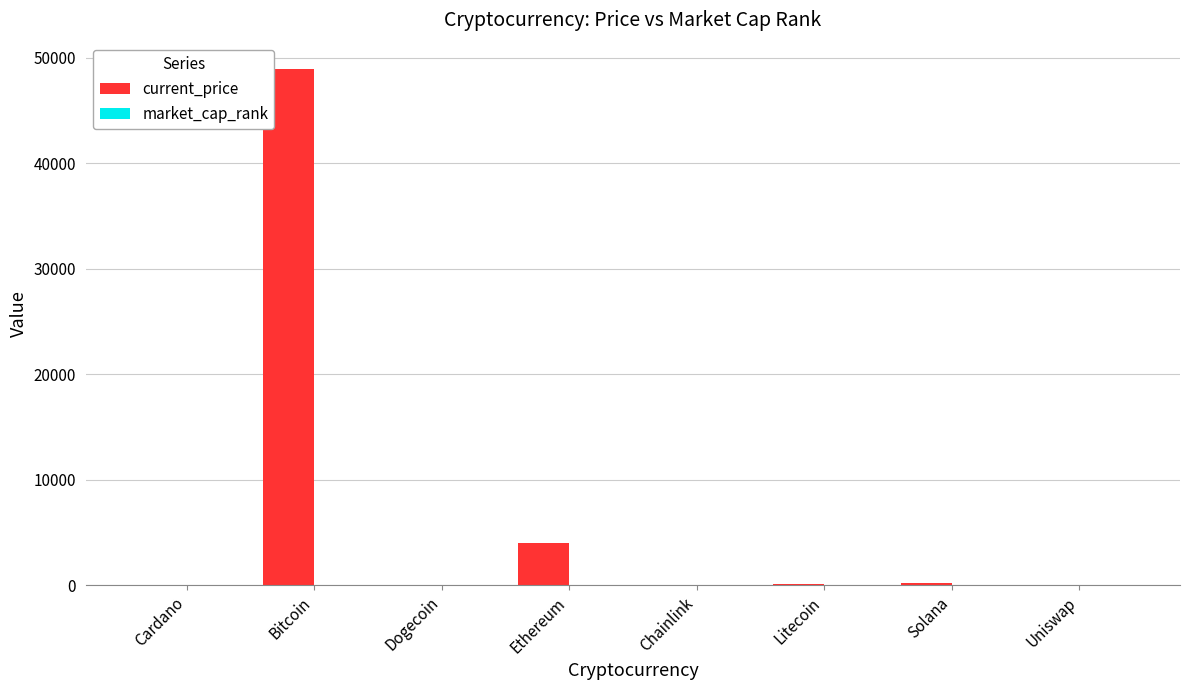

Which series has the largest total across all categories?

current_price